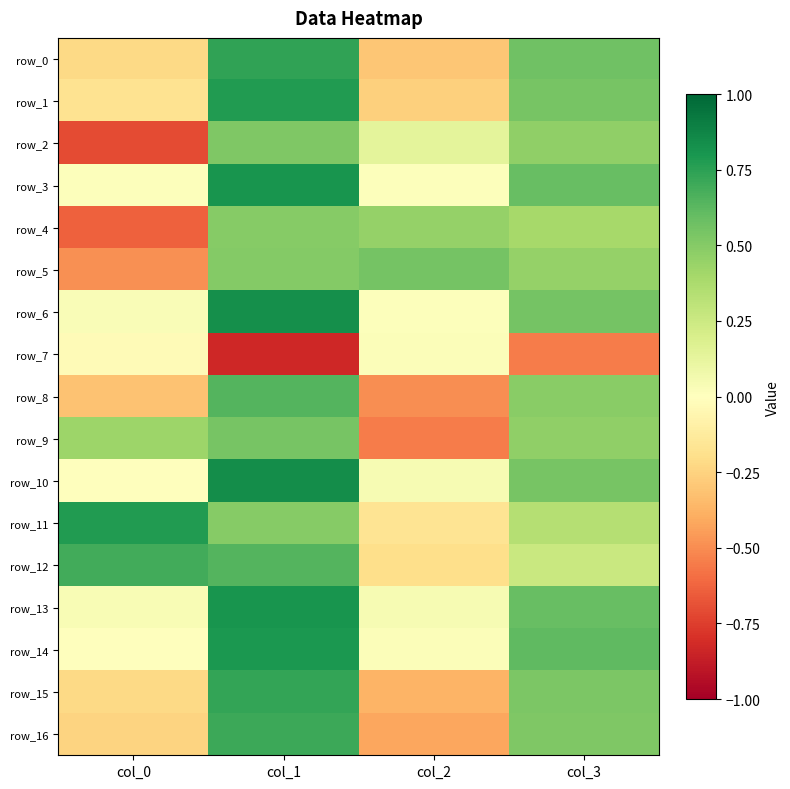

Reading left to right, what are all the values shown in this chart?

row_0: col_0=-0.2	col_1=0.7	col_2=-0.3	col_3=0.6
row_1: col_0=-0.2	col_1=0.8	col_2=-0.3	col_3=0.5
row_2: col_0=-0.7	col_1=0.5	col_2=0.1	col_3=0.5
row_3: col_0=0.0	col_1=0.8	col_2=0.0	col_3=0.6
row_4: col_0=-0.6	col_1=0.5	col_2=0.4	col_3=0.4
row_5: col_0=-0.5	col_1=0.5	col_2=0.6	col_3=0.4
row_6: col_0=0.0	col_1=0.8	col_2=0.0	col_3=0.5
row_7: col_0=-0.0	col_1=-0.8	col_2=0.0	col_3=-0.6
row_8: col_0=-0.3	col_1=0.6	col_2=-0.5	col_3=0.5
row_9: col_0=0.4	col_1=0.5	col_2=-0.5	col_3=0.5
row_10: col_0=0.0	col_1=0.8	col_2=0.0	col_3=0.5
row_11: col_0=0.8	col_1=0.5	col_2=-0.2	col_3=0.3
row_12: col_0=0.7	col_1=0.6	col_2=-0.2	col_3=0.3
row_13: col_0=0.0	col_1=0.8	col_2=0.0	col_3=0.6
row_14: col_0=-0.0	col_1=0.8	col_2=0.0	col_3=0.6
row_15: col_0=-0.2	col_1=0.7	col_2=-0.4	col_3=0.5
row_16: col_0=-0.2	col_1=0.7	col_2=-0.4	col_3=0.5